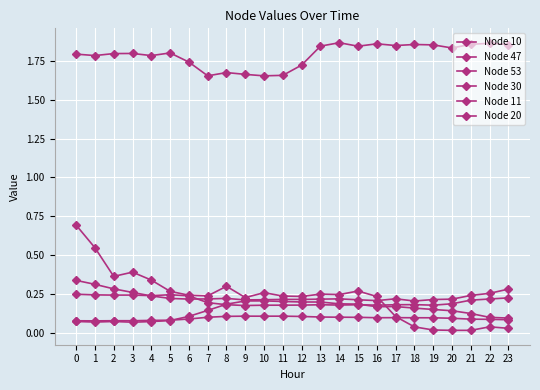

Is this an area chart (filled region under the line)?

No